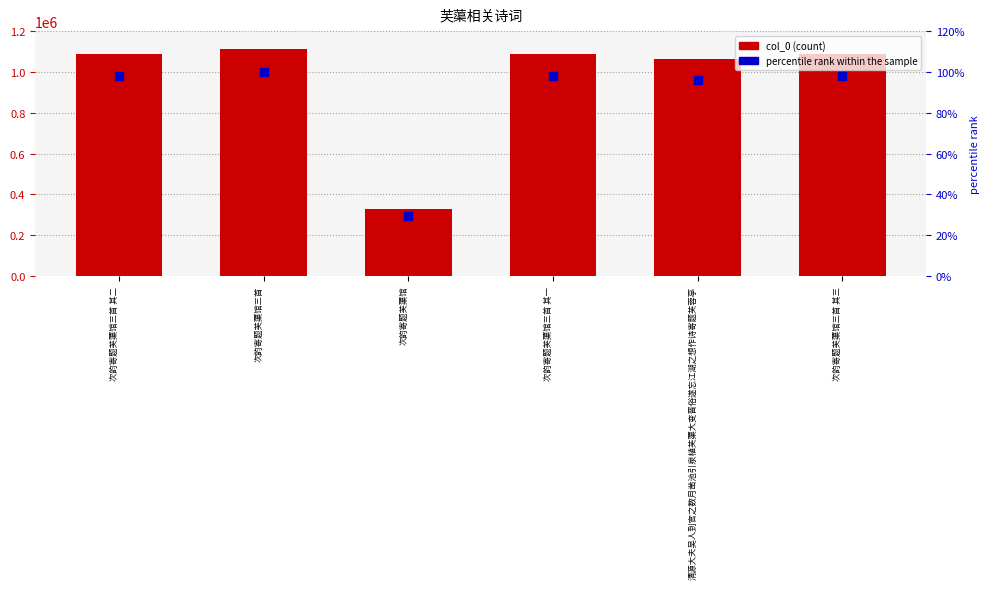

How many values in the col_0 series are below 1087909?

3